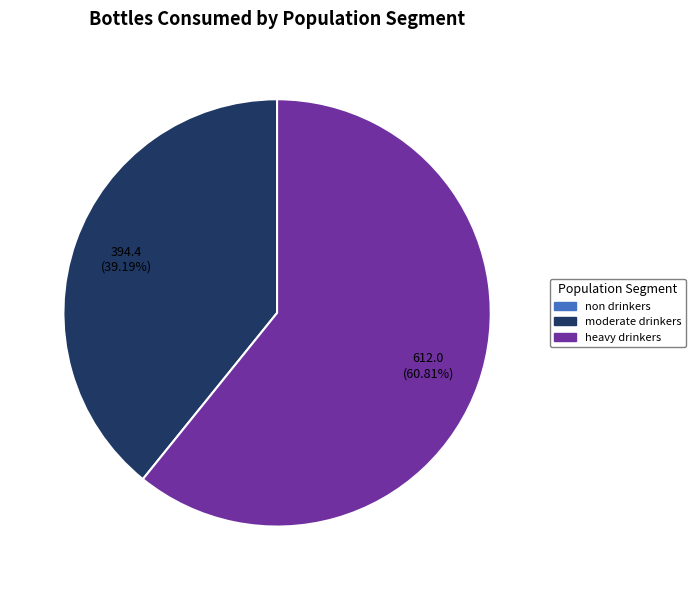

Is there a majority slice in this chart?

Yes